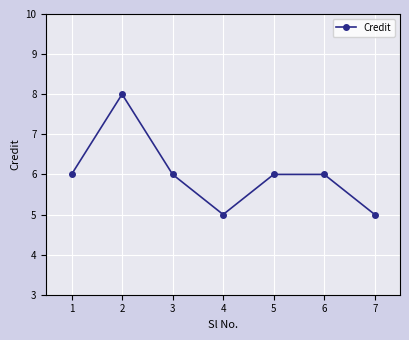

Read the value at 7.

5